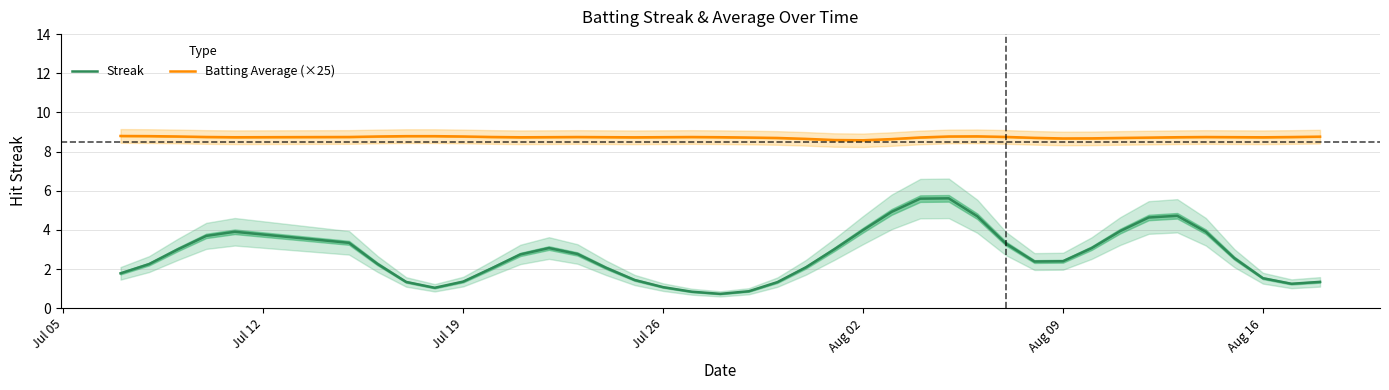

True or false: Batting Average (×25) and Streak intersect in this chart.

False